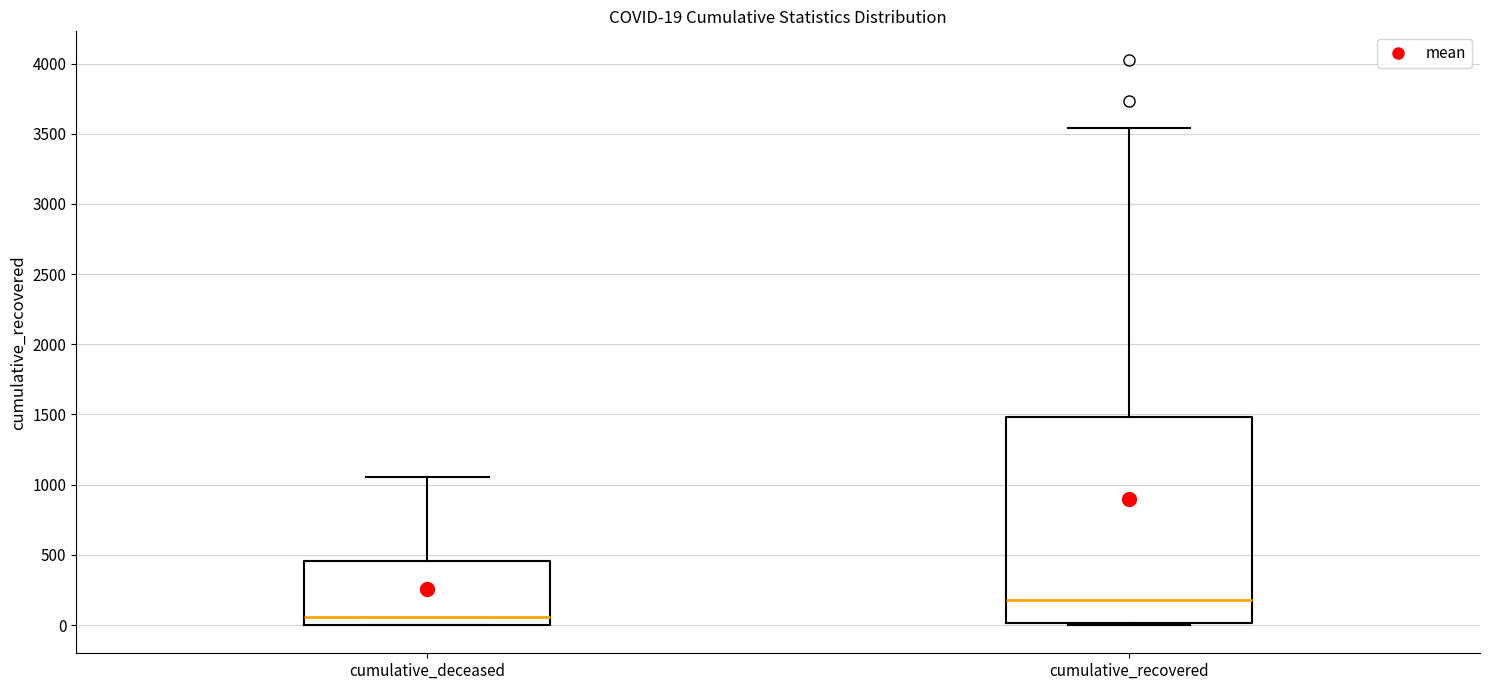

Comparing the boxes themselves (not the whiskers), which one is the tallest?

cumulative_recovered